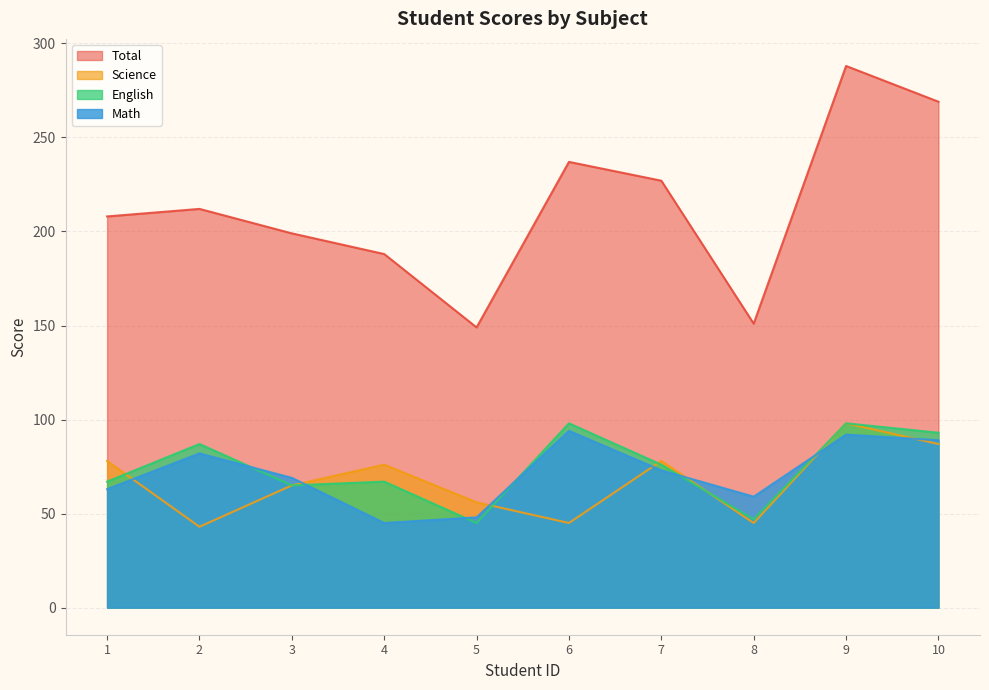

How many lines are shown in the chart?

4